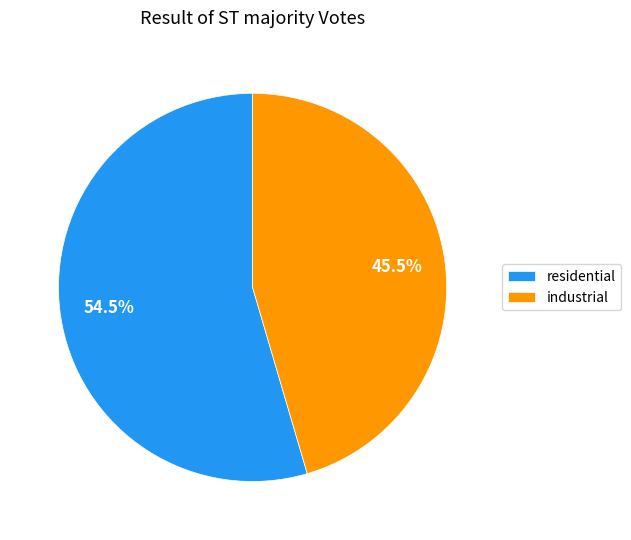

What portion of the pie excludes industrial?

54.5%